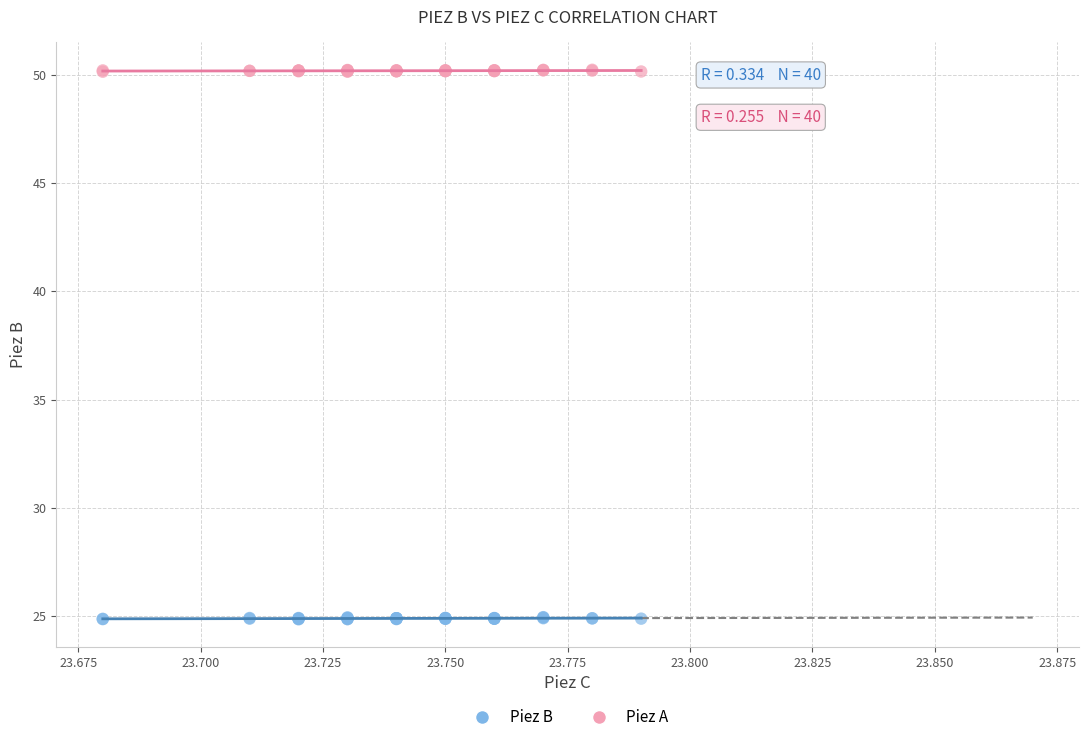

Which series contains the highest Y value?

Piez A